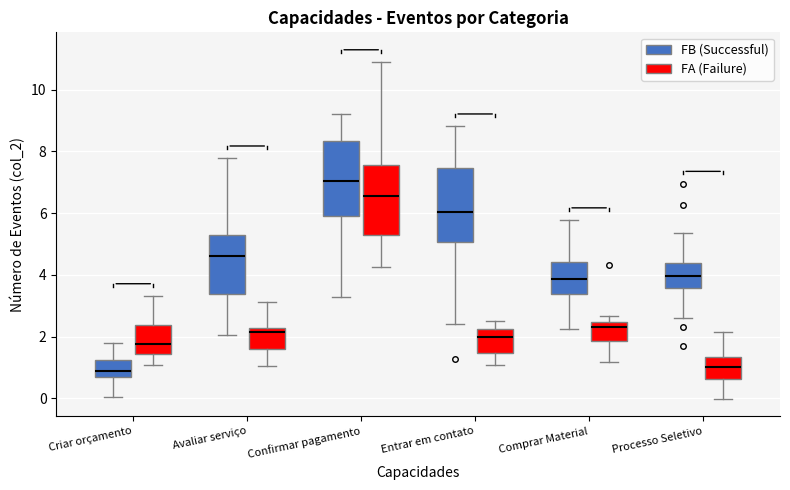

Reading left to right, transcribe this box plot: for each box, give where its median line is, the range the box spans, and where its two whiskers end, as read against the y-axis. The values are not printed on the chart, so give them approximately, as read against the axis.

Criar orçamento (FB (Successful)): median 0.8, box 0.6 to 1.2, whiskers 0.0 to 1.8
Criar orçamento (FA (Failure)): median 1.8, box 1.4 to 2.4, whiskers 1.0 to 3.4
Avaliar serviço (FB (Successful)): median 4.6, box 3.4 to 5.2, whiskers 2.0 to 7.8
Avaliar serviço (FA (Failure)): median 2.2 (just below the box's upper edge), box 1.6 to 2.2, whiskers 1.0 to 3.2
Confirmar pagamento (FB (Successful)): median 7.0, box 6.0 to 8.4, whiskers 3.2 to 9.2
Confirmar pagamento (FA (Failure)): median 6.6, box 5.4 to 7.6, whiskers 4.2 to 10.8
Entrar em contato (FB (Successful)): median 6.0, box 5.0 to 7.4, whiskers 2.4 to 8.8
Entrar em contato (FA (Failure)): median 2.0, box 1.4 to 2.2, whiskers 1.0 to 2.6
Comprar Material (FB (Successful)): median 3.8, box 3.4 to 4.4, whiskers 2.2 to 5.8
Comprar Material (FA (Failure)): median 2.4 (just below the box's upper edge), box 1.8 to 2.4, whiskers 1.2 to 2.6
Processo Seletivo (FB (Successful)): median 4.0, box 3.6 to 4.4, whiskers 2.6 to 5.4
Processo Seletivo (FA (Failure)): median 1.0, box 0.6 to 1.4, whiskers 0.0 to 2.2